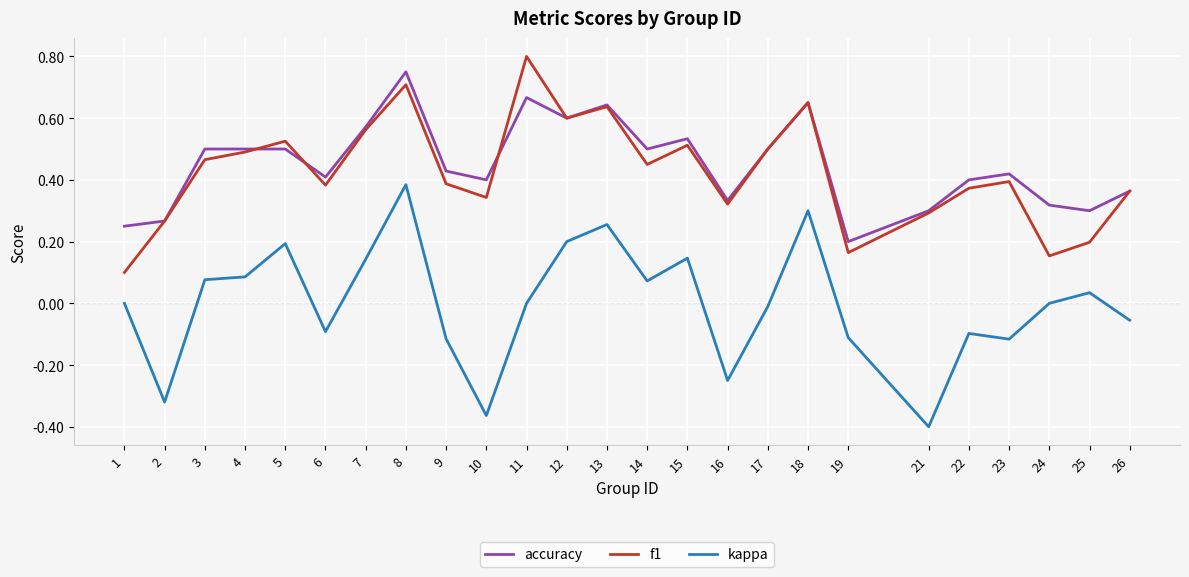

Which series has the largest range (max minus min)?

kappa